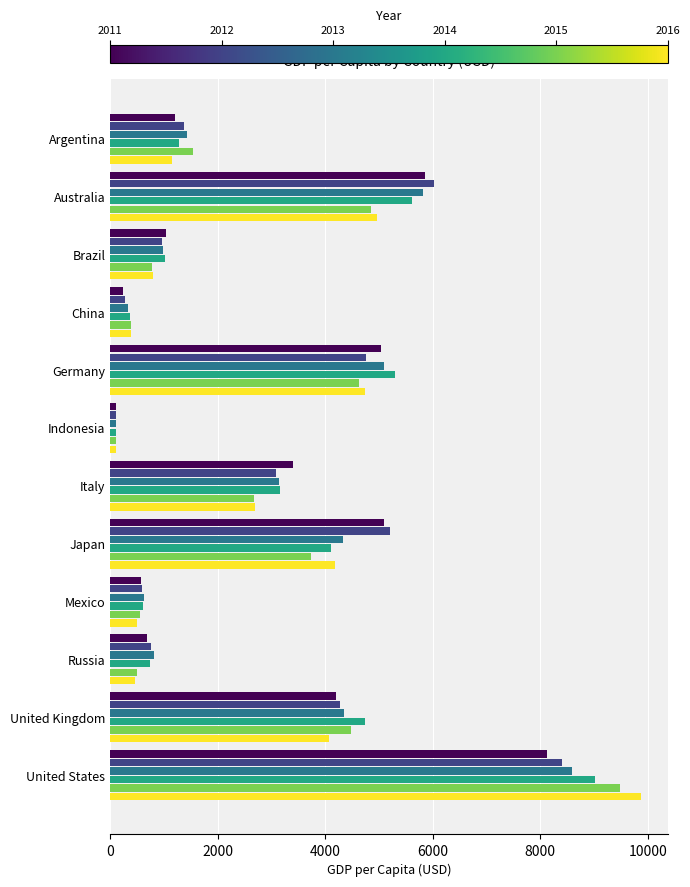

At which category is the sum across all series the highest?

United States